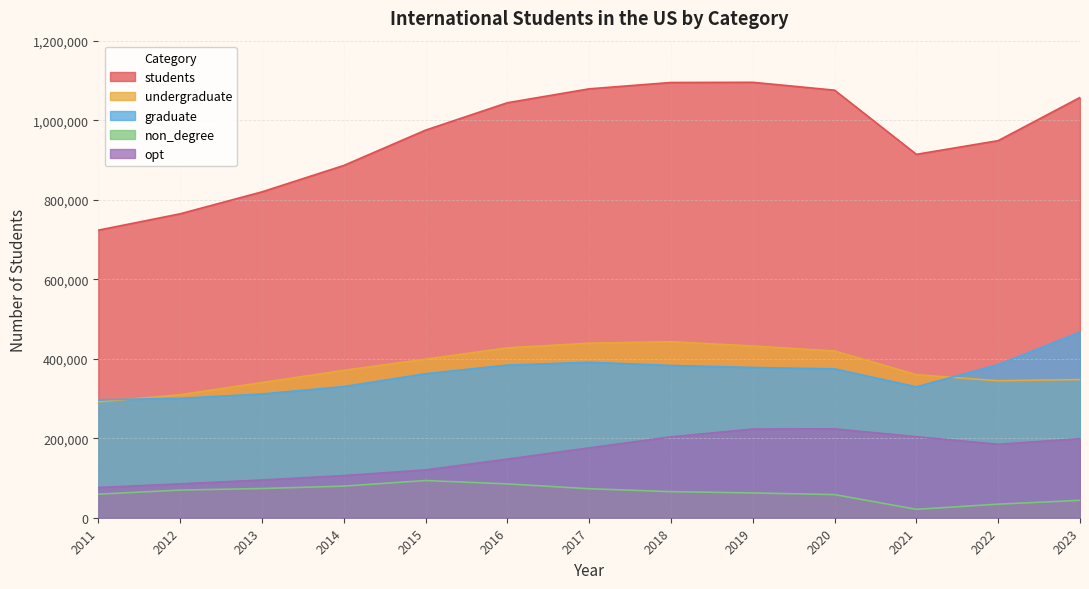

Reading left to right, transcribe all the data shown in this chart.

students: 2011=723277	2012=764495	2013=819644	2014=886052	2015=974926	2016=1043839	2017=1078822	2018=1094792	2019=1095299	2020=1075496	2021=914095	2022=948519	2023=1057188
undergraduate: 2011=291439	2012=309342	2013=339993	2014=370724	2015=398824	2016=427313	2017=439019	2018=442746	2019=431930	2020=419321	2021=359787	2022=344532	2023=347602
graduate: 2011=296574	2012=300430	2013=311204	2014=329854	2015=362228	2016=383935	2017=391124	2018=382953	2019=377943	2020=374435	2021=329272	2022=385097	2023=467027
non_degree: 2011=59233	2012=69566	2013=73528	2014=79477	2015=93587	2016=85093	2017=72984	2018=65631	2019=62341	2020=58201	2021=21151	2022=34131	2023=43766
opt: 2011=76031	2012=85157	2013=94919	2014=105997	2015=120287	2016=147498	2017=175695	2018=203462	2019=223085	2020=223539	2021=203885	2022=184759	2023=198793